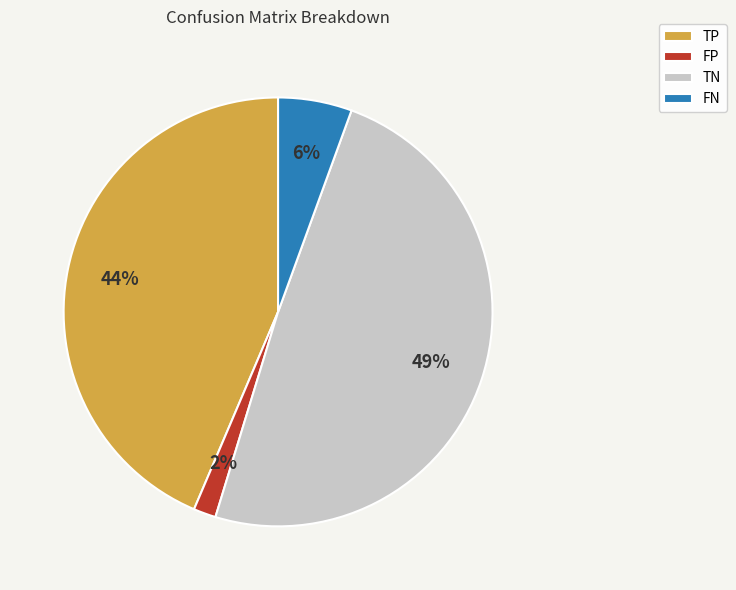

Does FP represent more than half of the total?

No